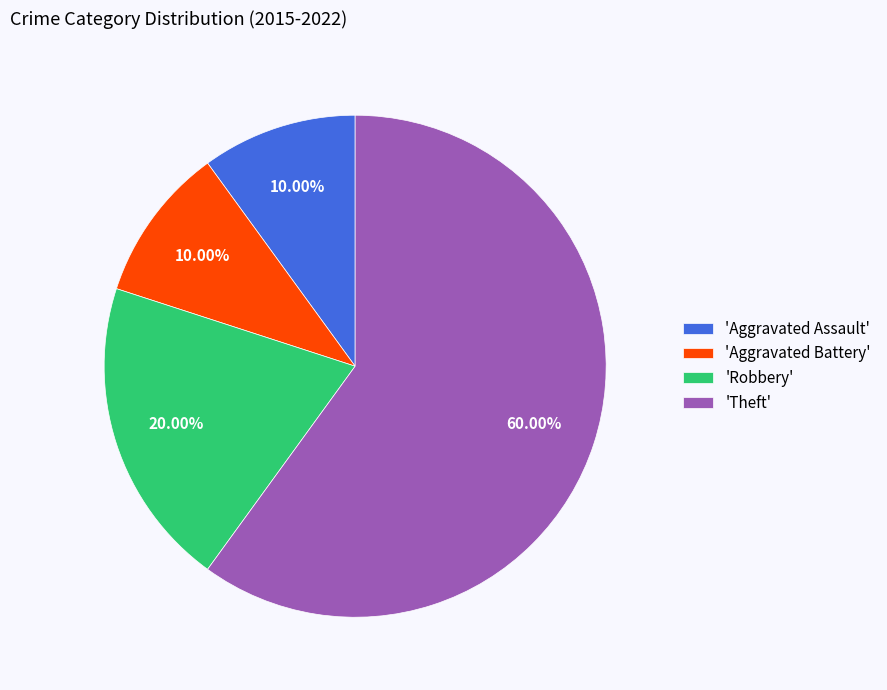

Does 'Theft' represent more than half of the total?

Yes